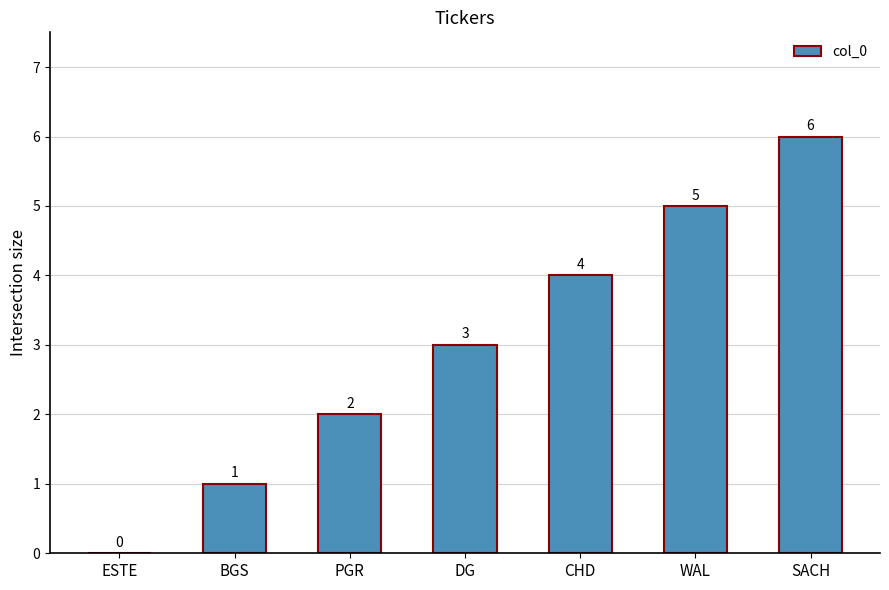

What is the maximum value shown in the chart?

6